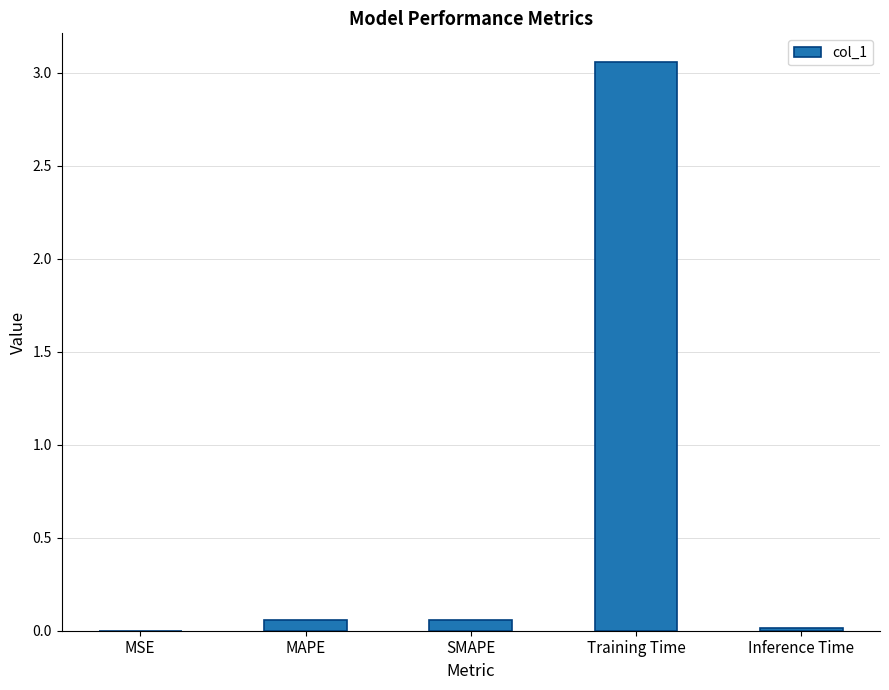

What is the sum of all values?

3.2